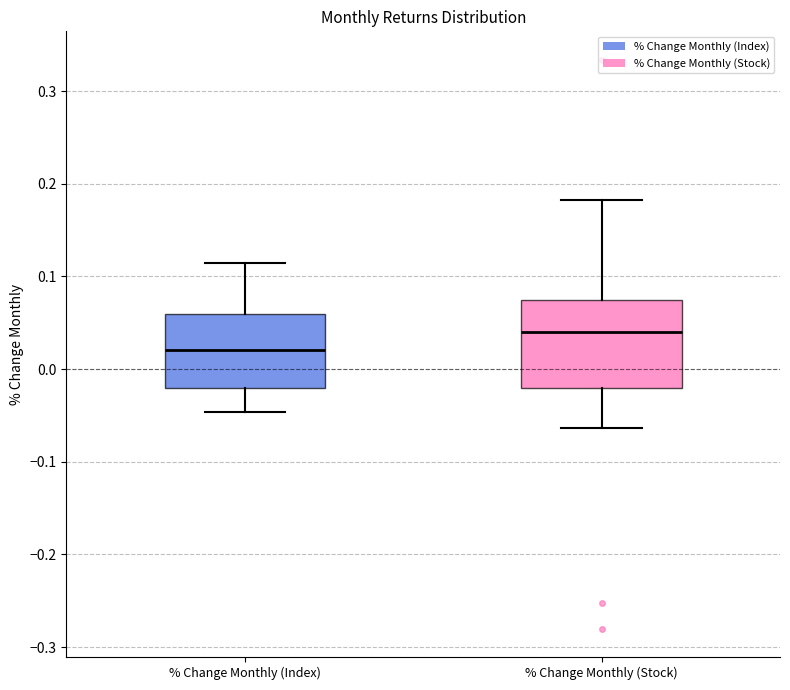

Comparing the boxes themselves (not the whiskers), which one is the tallest?

% Change Monthly (Stock)